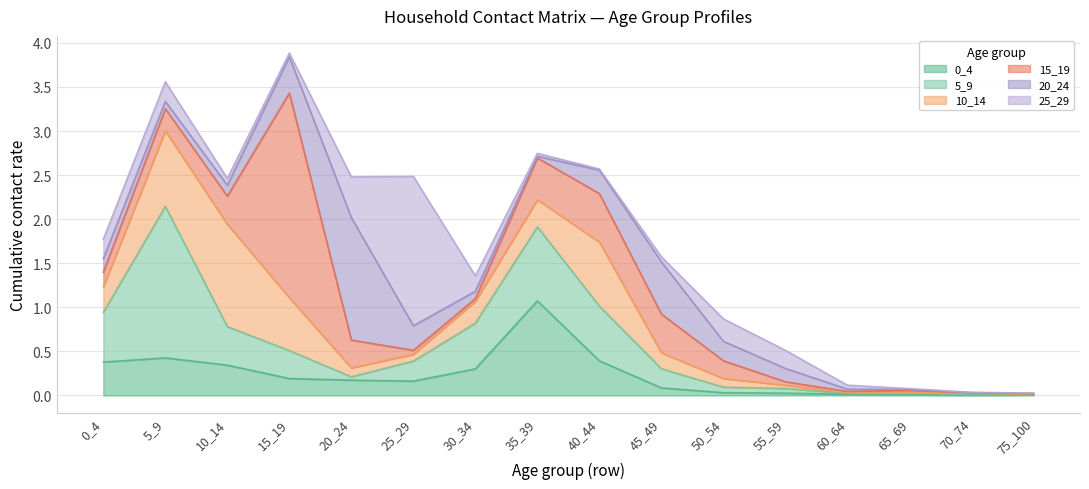

Is it true that 25_29 equals 0.0 at 65_69?

False